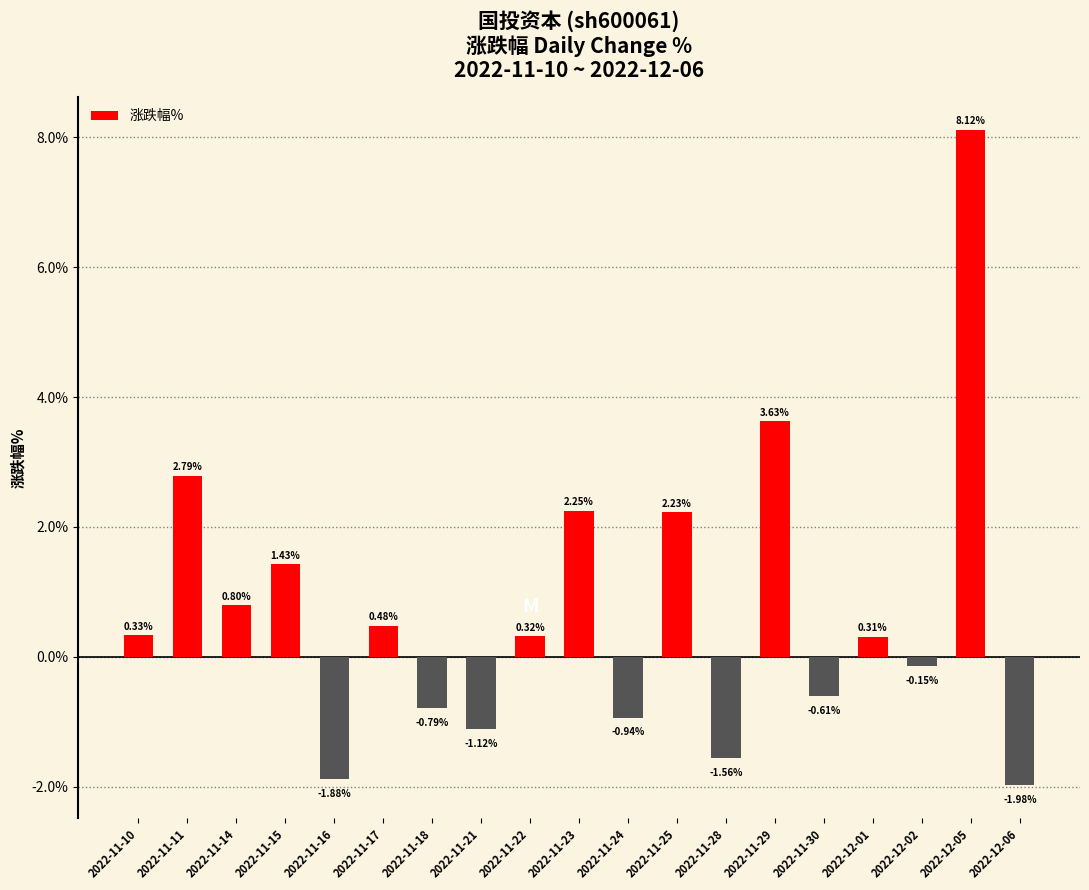

Rank the categories by value from lowest to highest.

2022-12-06, 2022-11-16, 2022-11-28, 2022-11-21, 2022-11-24, 2022-11-18, 2022-11-30, 2022-12-02, 2022-12-01, 2022-11-22, 2022-11-10, 2022-11-17, 2022-11-14, 2022-11-15, 2022-11-25, 2022-11-23, 2022-11-11, 2022-11-29, 2022-12-05